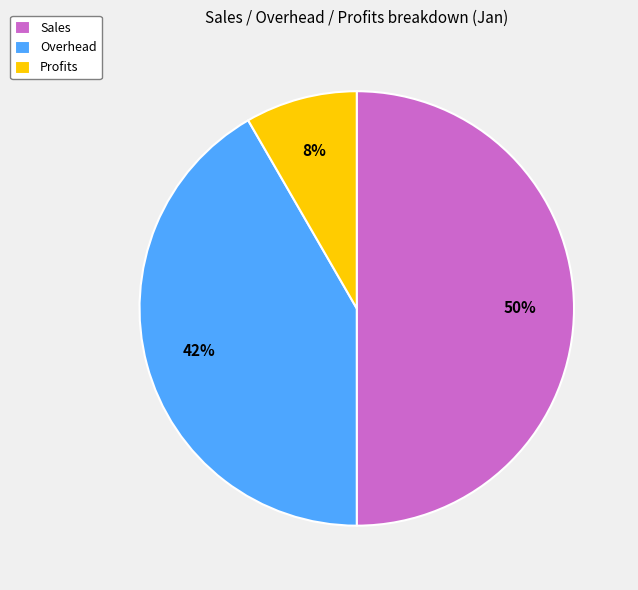

How many segments does this pie chart have?

3